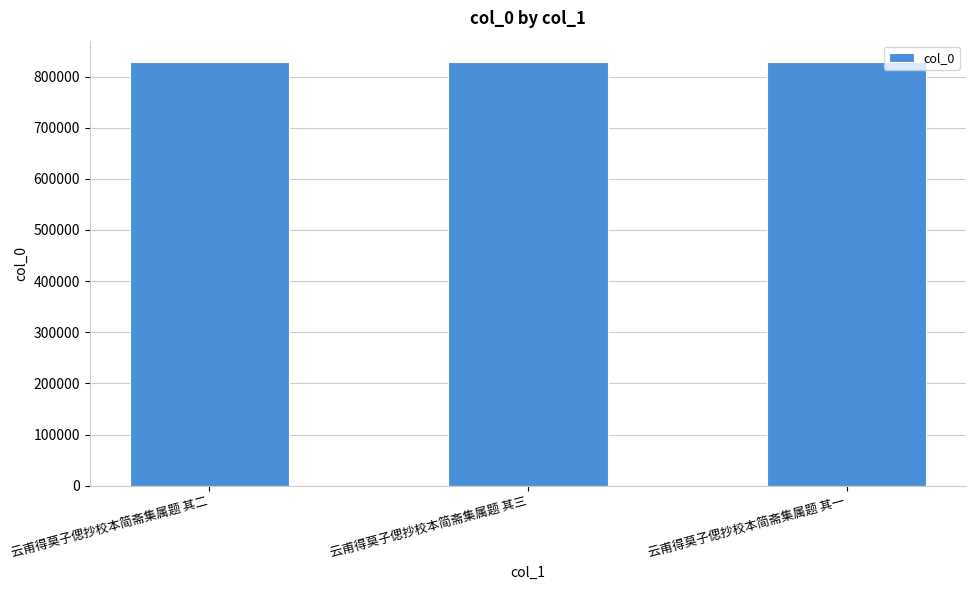

What is the greatest value displayed?

828778